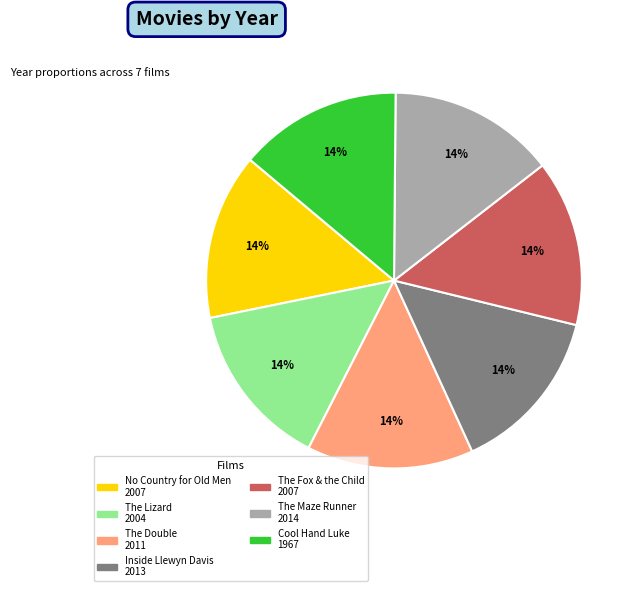

Approximately how many times larger is the value at Cool Hand Luke 1967 compared to The Fox & the Child 2007?

1.0